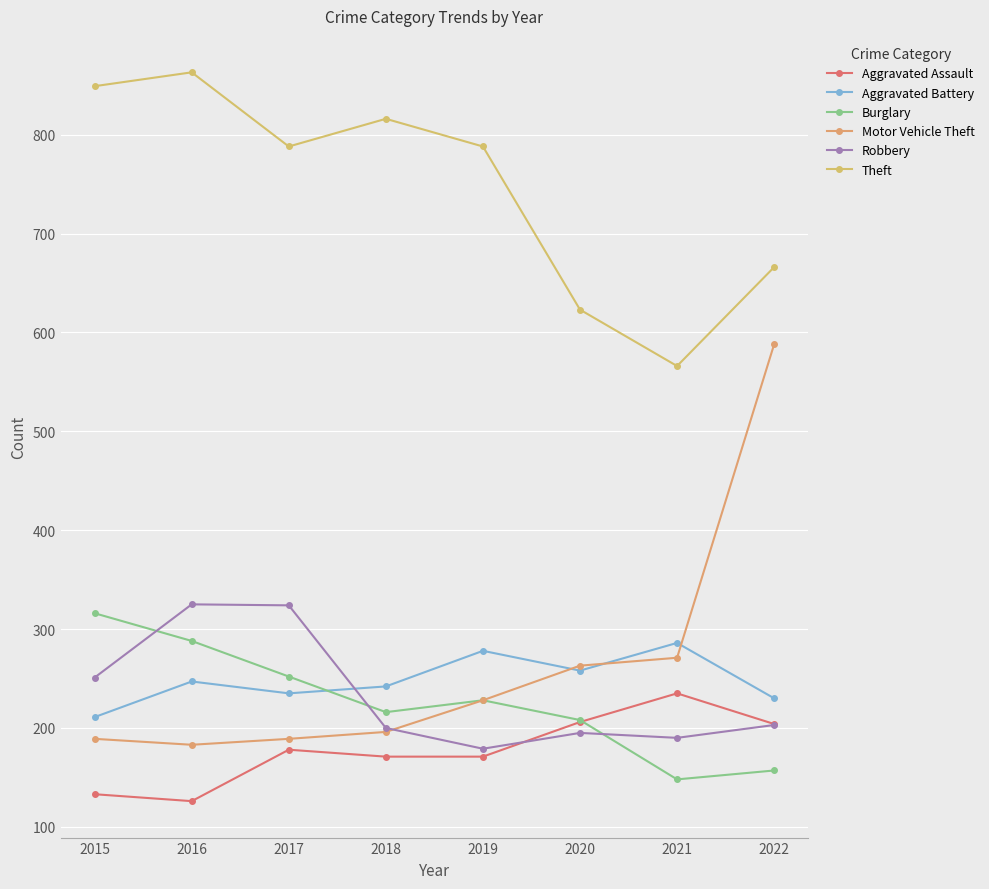

Which series changed the most between 2016 and 2021?

Theft